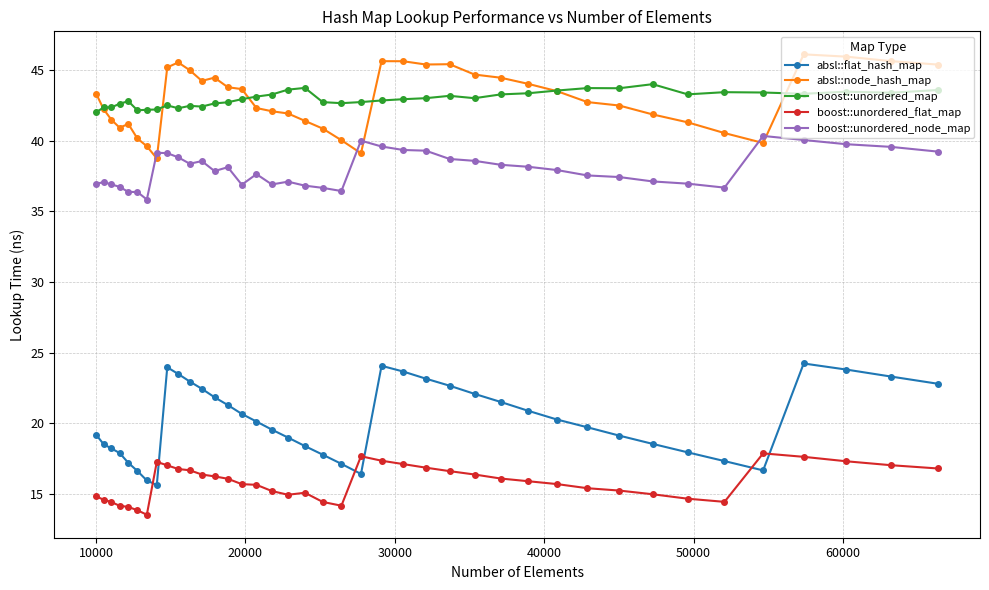

Which series has the largest range (max minus min)?

absl::flat_hash_map